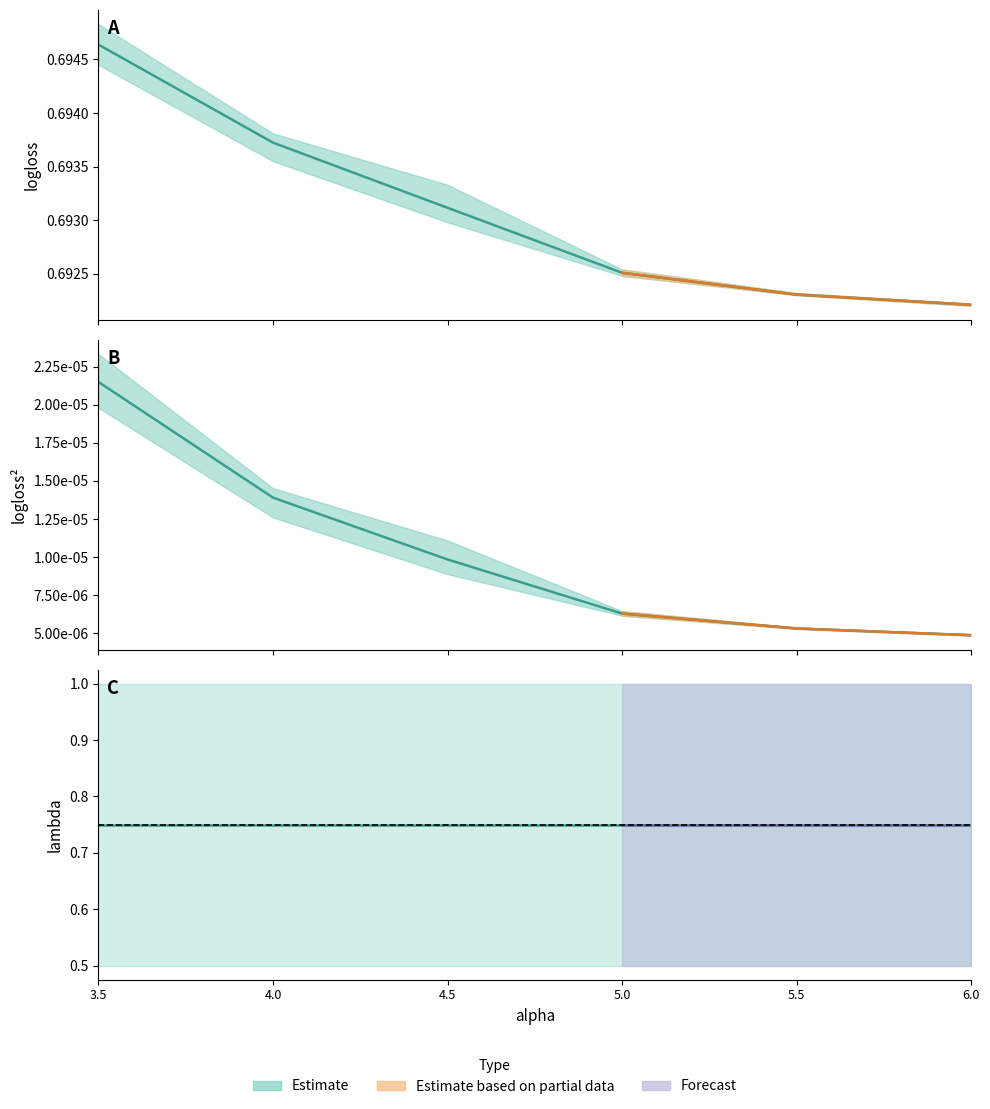

How many series are shown in this chart?

3